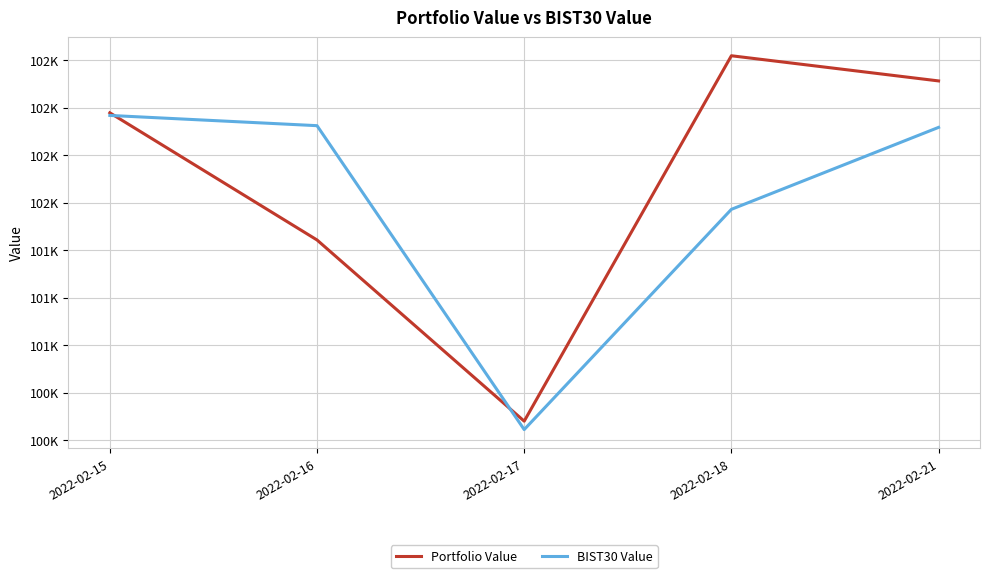

Does the chart display data point markers on the line(s)?

No